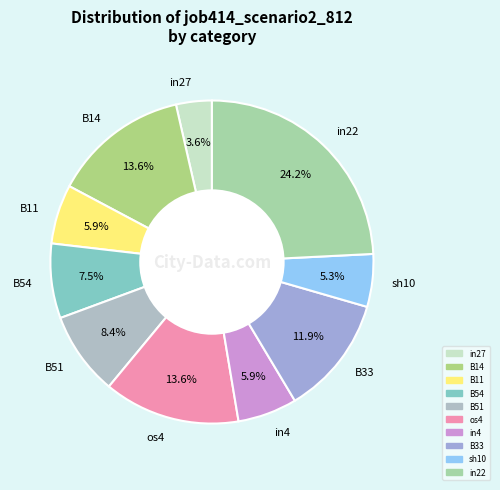

What is the smallest slice in the pie chart?

in27